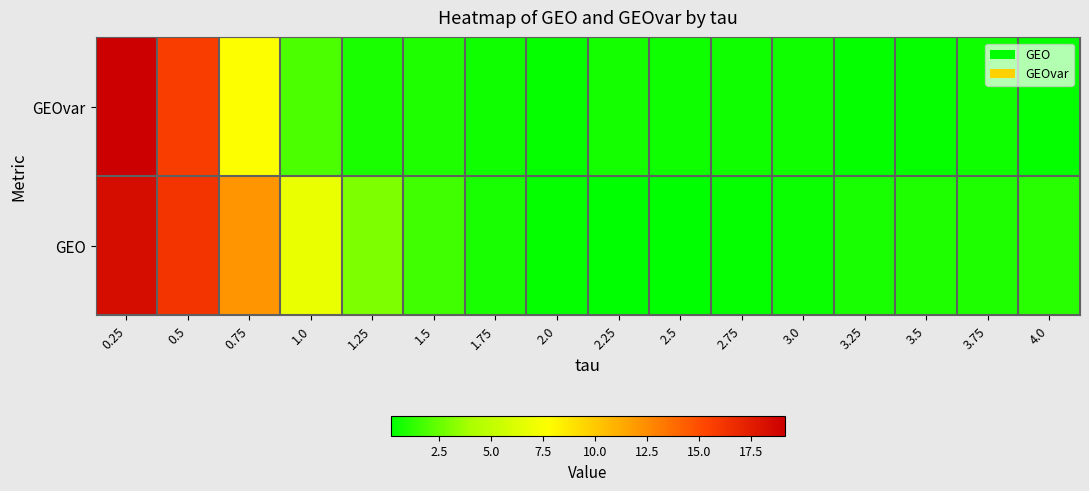

Reading left to right, transcribe all the data shown in this chart.

GEOvar: 0.25=19.1	0.5=15.7	0.75=7.7	1.0=1.9	1.25=0.8	1.5=0.9	1.75=0.6	2.0=0.3	2.25=0.6	2.5=0.5	2.75=0.6	3.0=0.6	3.25=0.3	3.5=0.4	3.75=0.5	4.0=0.3
GEO: 0.25=18.5	0.5=16.2	0.75=12.2	1.0=6.9	1.25=3.0	1.5=1.6	1.75=0.8	2.0=0.3	2.25=0.2	2.5=0.2	2.75=0.3	3.0=0.5	3.25=0.7	3.5=0.9	3.75=0.9	4.0=1.1